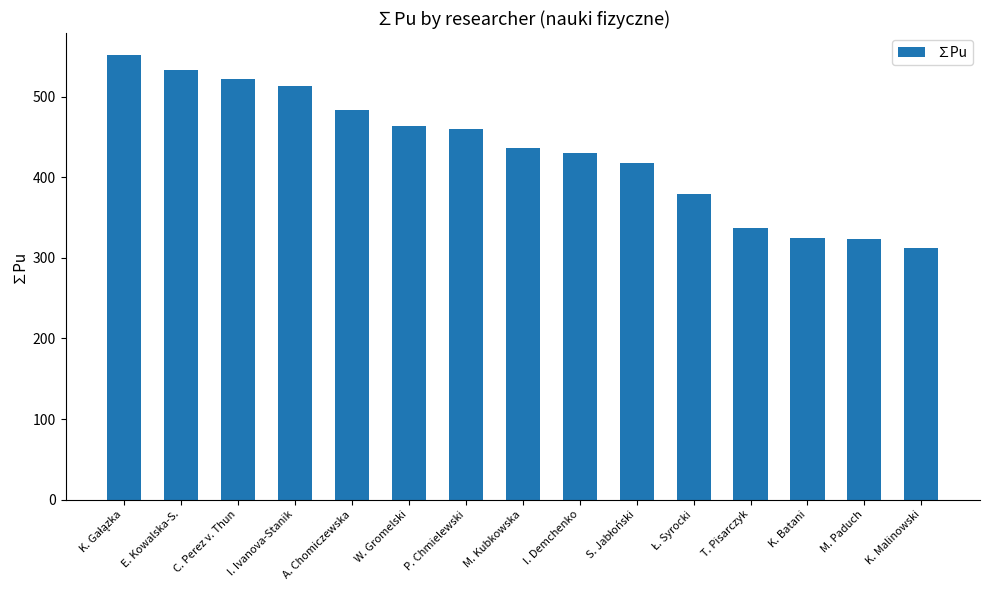

What is the average value?

432.8